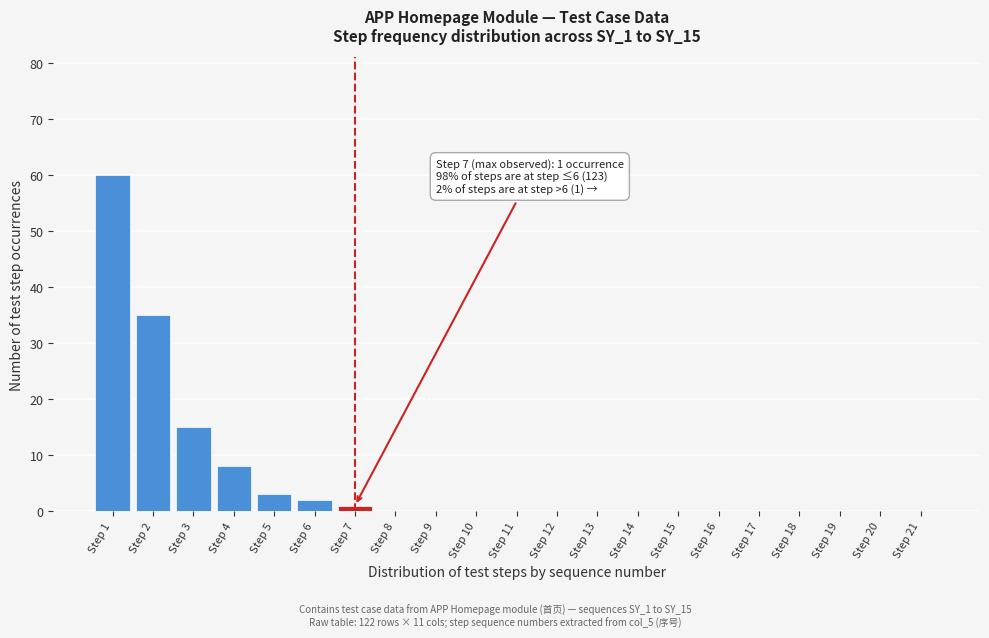

Reading left to right, what are all the values shown in this chart?

Step 1=60	Step 2=35	Step 3=15	Step 4=8	Step 5=3	Step 6=2	Step 7=1	Step 8=0	Step 9=0	Step 10=0	Step 11=0	Step 12=0	Step 13=0	Step 14=0	Step 15=0	Step 16=0	Step 17=0	Step 18=0	Step 19=0	Step 20=0	Step 21=0